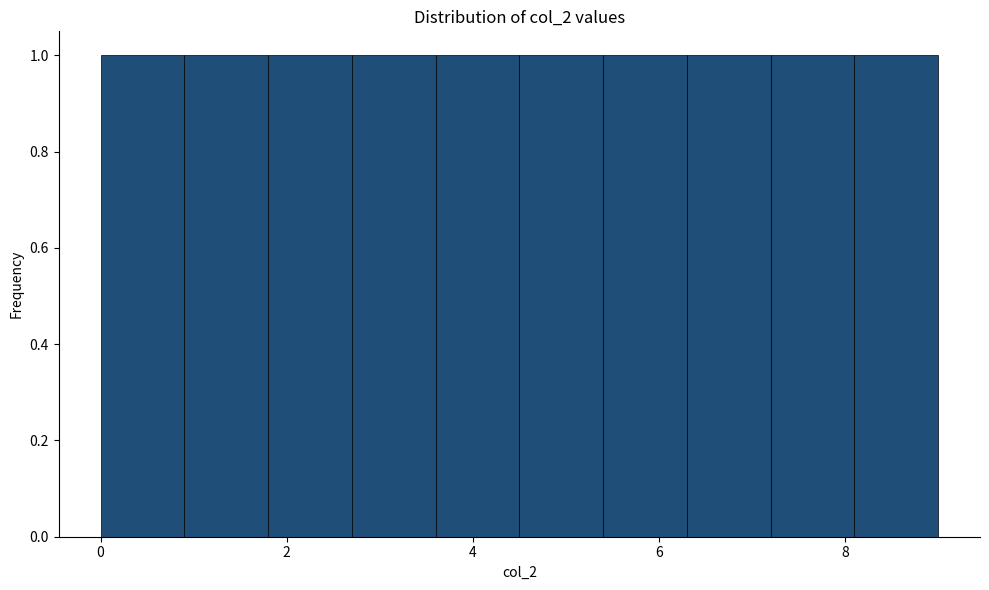

What is the height of the bar covering 2.7 to 3.6 on the x-axis? Neither the bar edges nor the heights are printed on the chart, so give them approximately, as read against the axes.

1